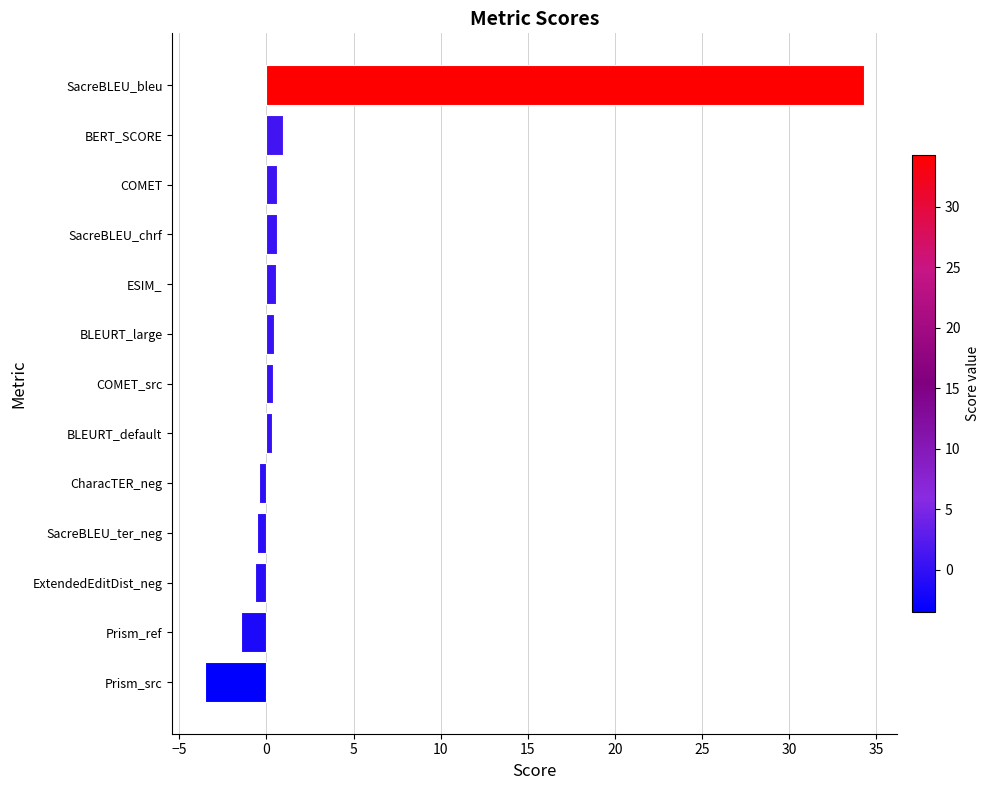

Which has a higher value, COMET or Prism_src?

COMET